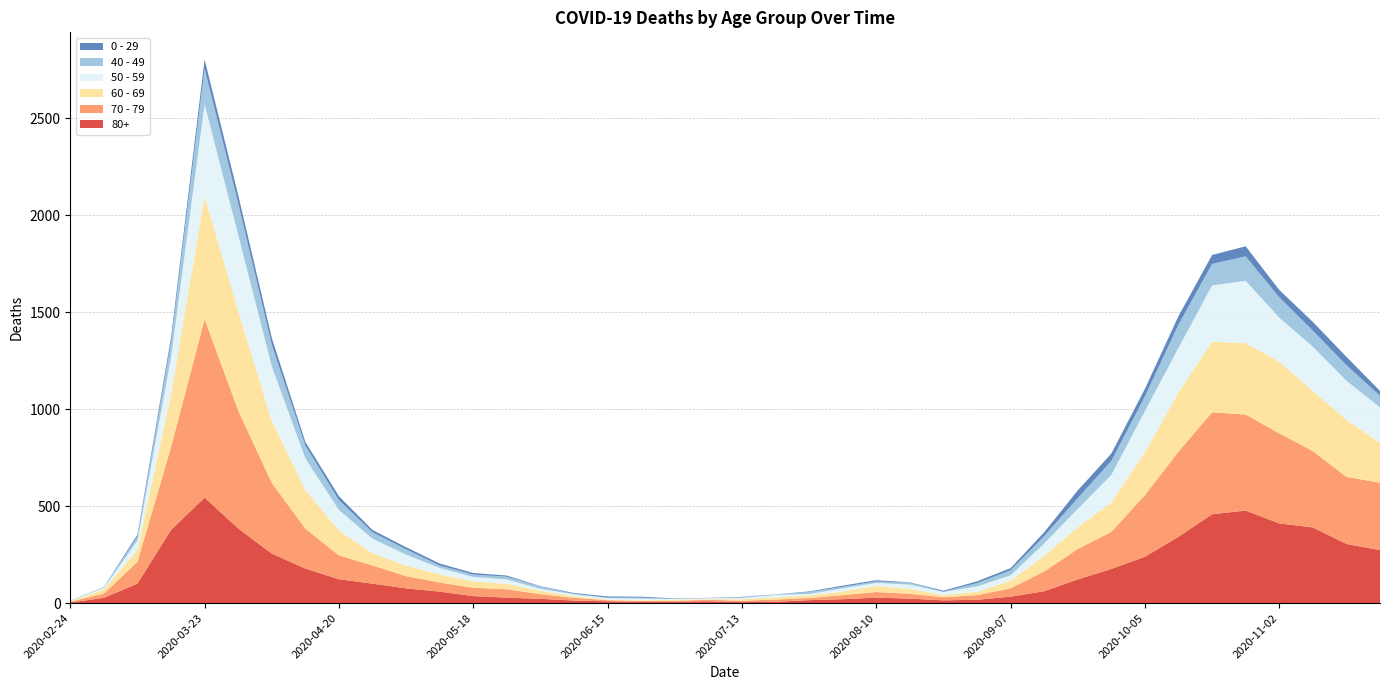

Reading left to right, list all the values displayed in this chart.

80+: 3	27	100	377	544	385	255	178	123	100	76	59	36	28	22	13	9	6	7	9	5	7	15	20	28	23	14	17	33	61	122	176	239	342	458	477	411	390	305	273
70 - 79: 4	22	113	427	920	608	365	206	123	94	63	47	43	43	24	14	6	5	5	8	7	11	11	21	29	25	16	24	43	102	157	191	318	439	526	495	464	394	346	348
60 - 69: 2	22	61	272	634	514	320	199	128	63	54	42	33	28	18	8	3	3	6	3	8	12	13	19	31	25	12	17	39	80	112	152	221	305	364	368	370	310	294	206
50 - 59: 3	7	48	190	475	392	281	163	106	75	57	33	23	23	9	10	8	9	3	5	6	12	8	16	16	22	15	28	28	64	95	142	212	230	290	322	227	228	202	182
40 - 49: 0	5	21	79	183	163	111	66	51	33	27	13	12	14	12	3	2	5	1	1	4	2	10	8	8	10	2	17	26	38	55	72	76	120	111	126	105	83	80	60
0 - 29: 1	0	10	25	47	42	36	19	20	12	11	10	8	6	2	4	6	5	2	1	2	1	3	6	6	2	5	9	11	20	40	38	39	44	46	52	38	45	43	25